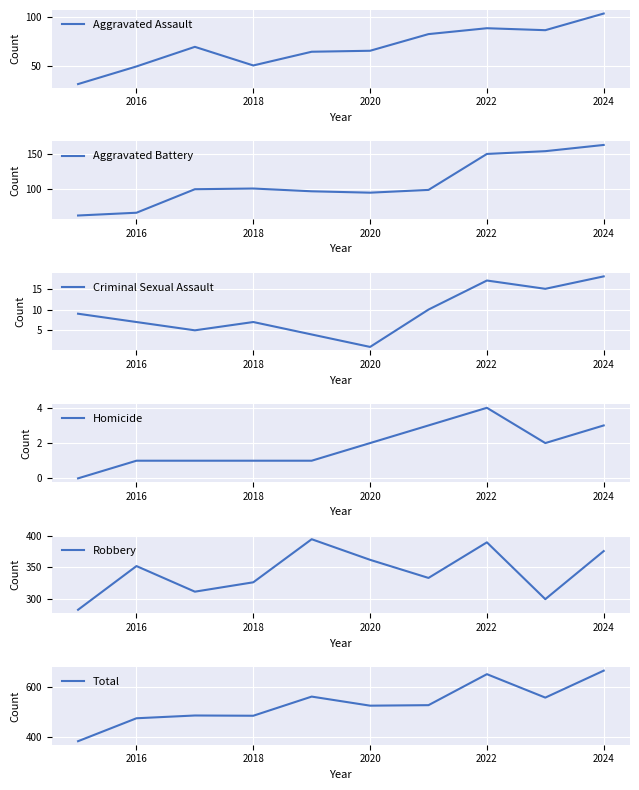

Is it true that Aggravated Assault equals 89 at 2022?

True